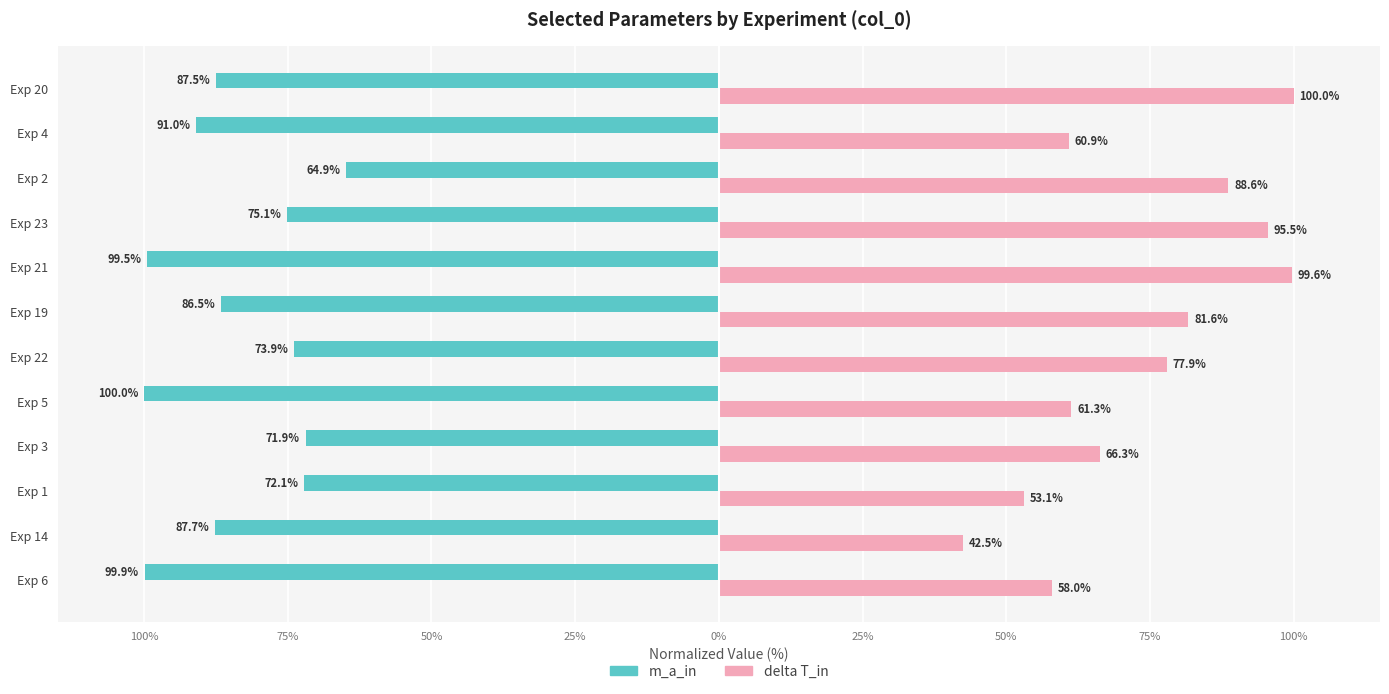

What are all the series names shown in the legend?

m_a_in, delta T_in